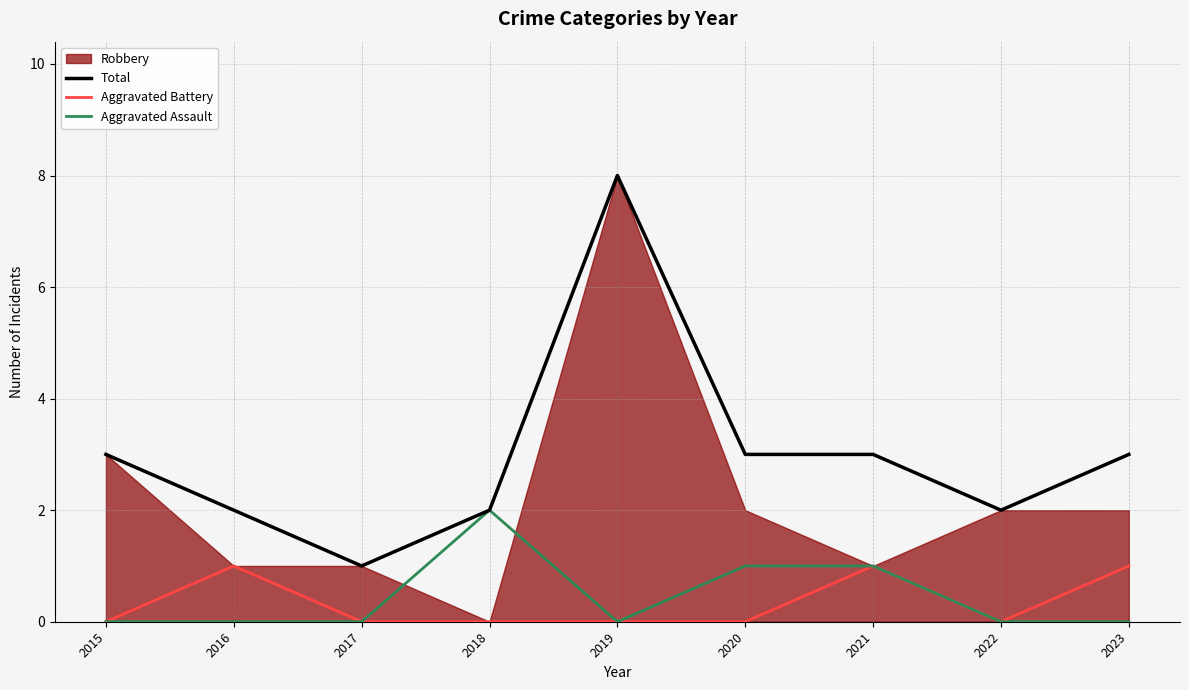

Does the chart display data point markers on the line(s)?

No